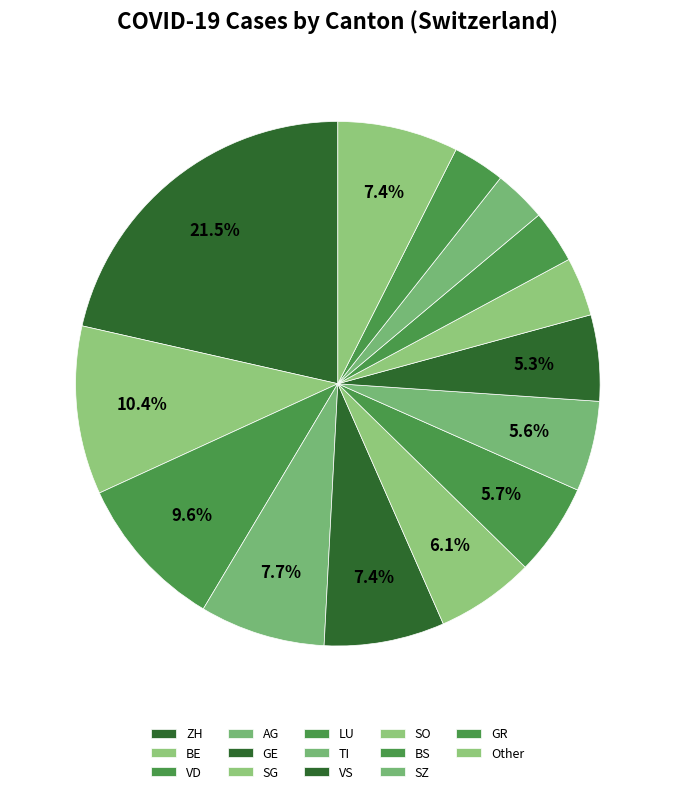

How many segments does this pie chart have?

14